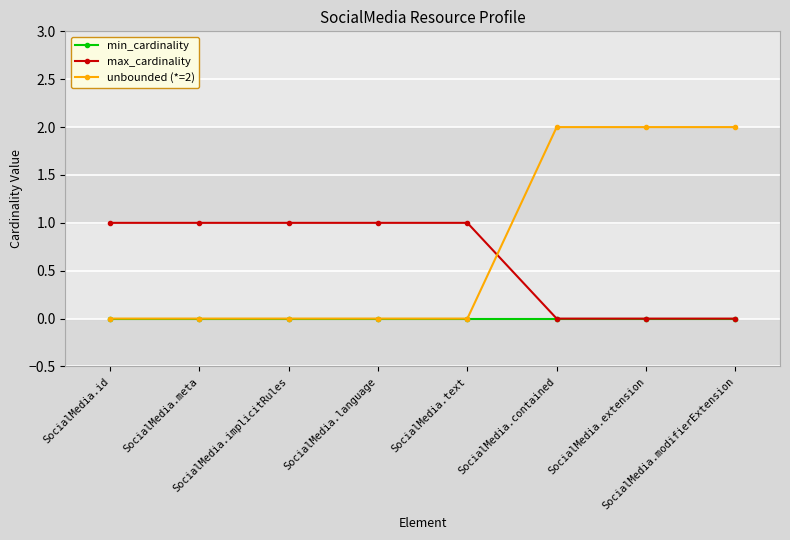

What is the spread (max minus min) of values at SocialMedia.language?

1